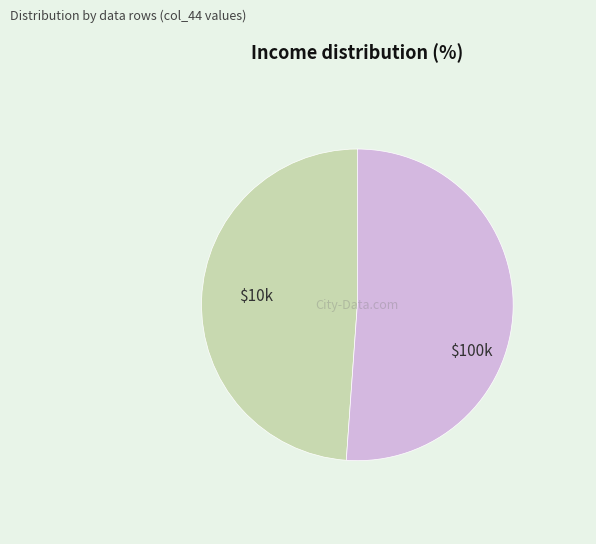

Does any single category account for the majority?

Yes